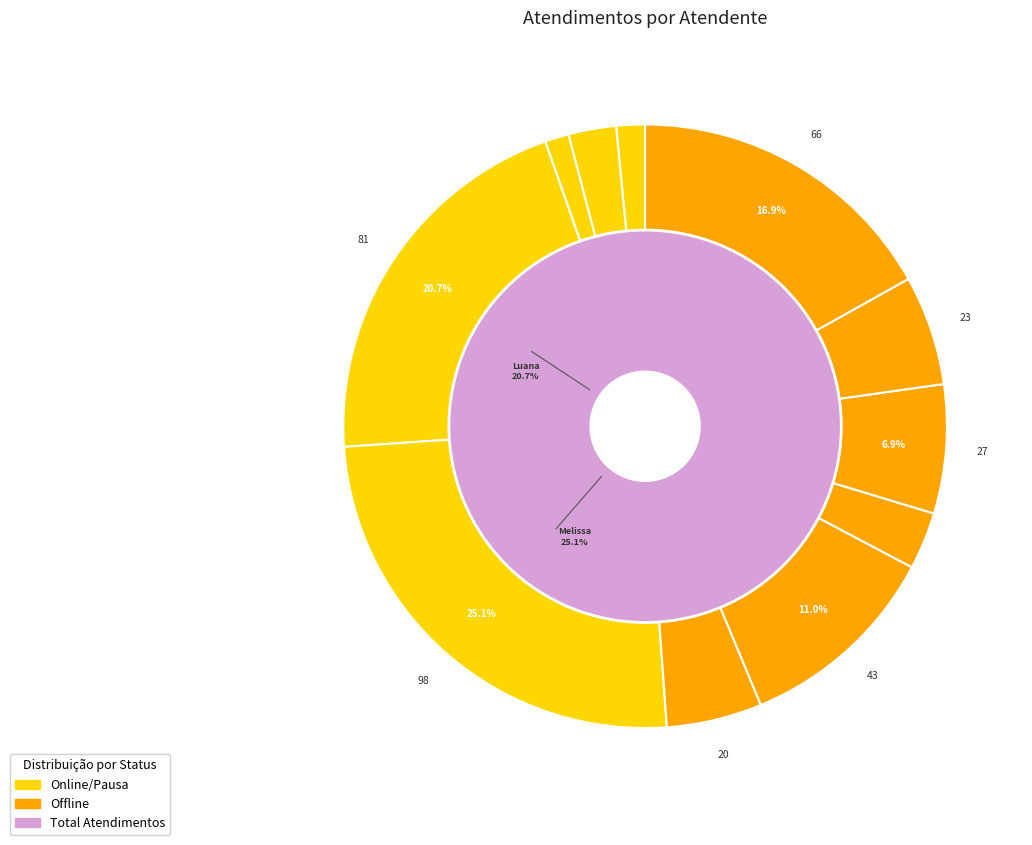

To the nearest percent, what is the difference between the largest and smallest slice percentages?

24%